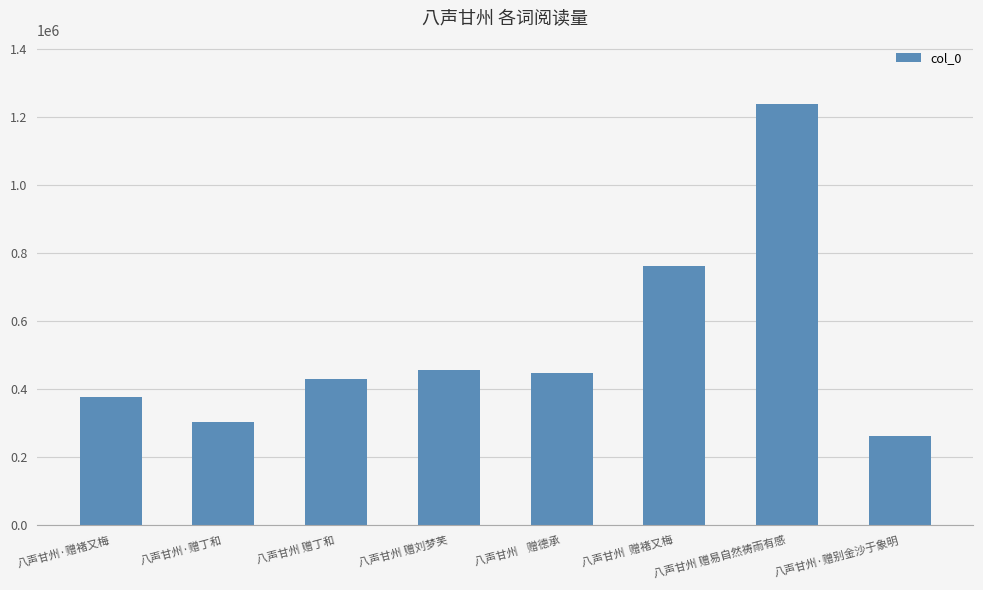

Reading right to left, extract all data points from this chart.

261629	1239019	761388	446684	455012	428408	301764	376981